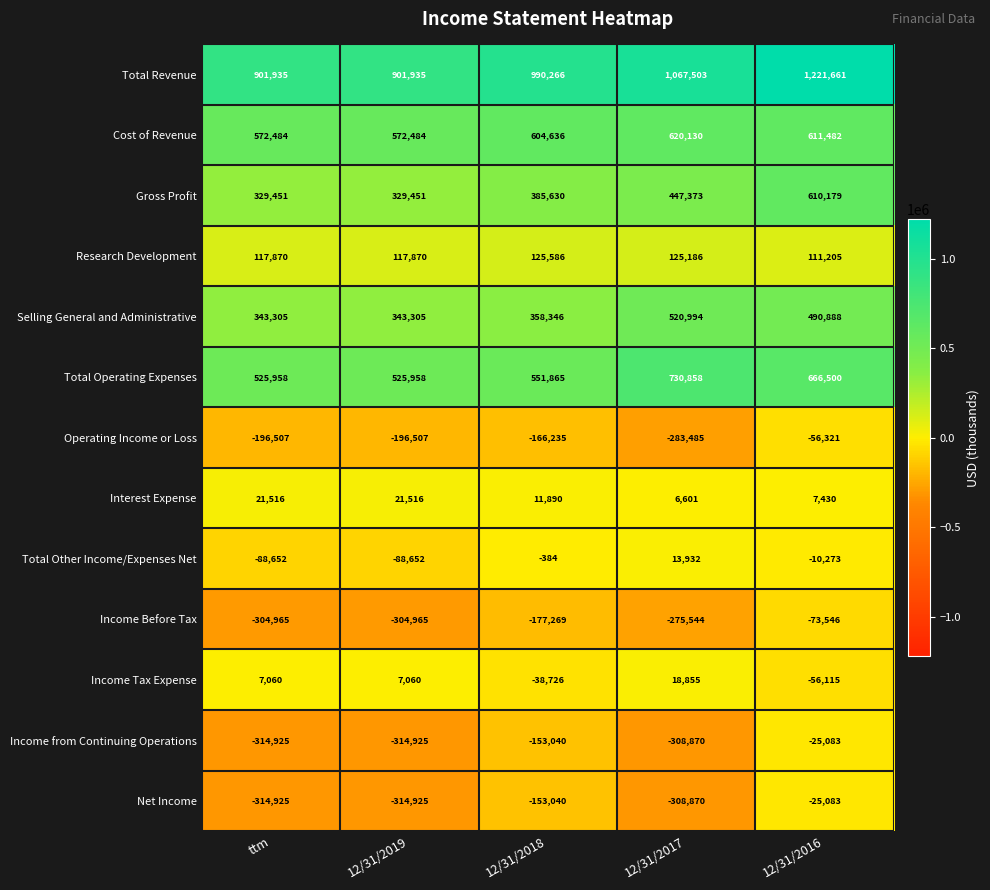

Read the Income from Continuing Operations value at ttm.

-314925